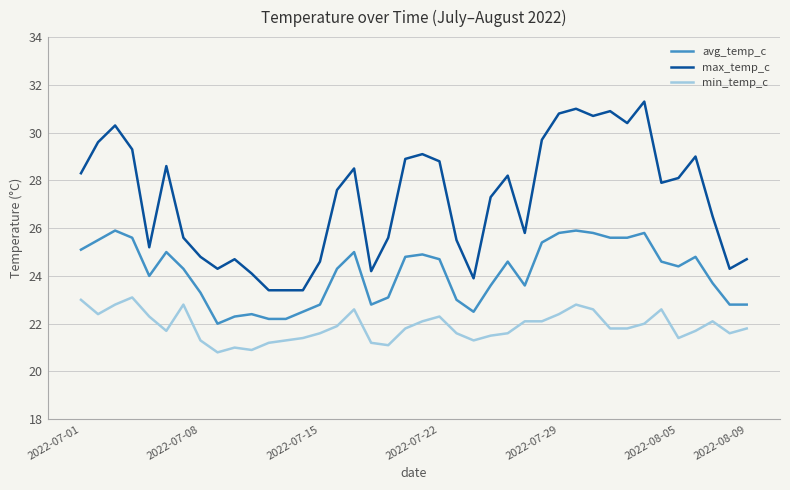

True or false: avg_temp_c and max_temp_c intersect in this chart.

False